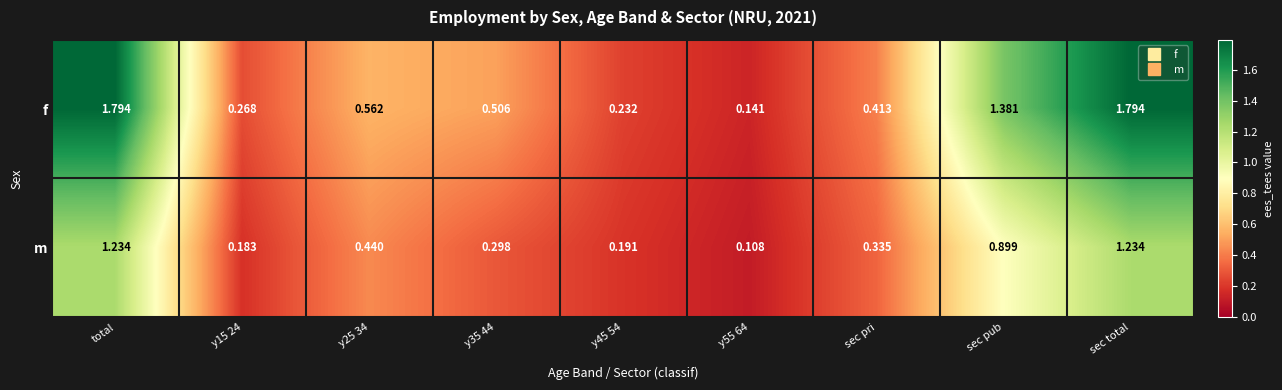

Is the value of m at sec total greater than the value of f at sec pub?

No